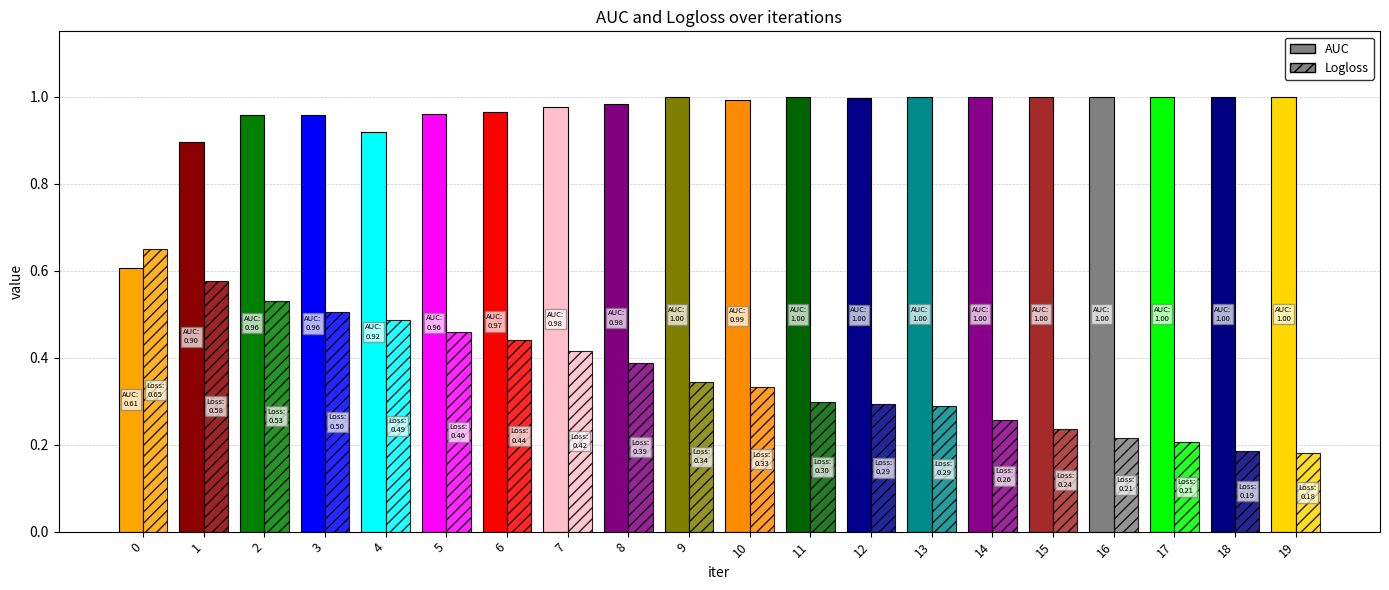

Count the number of data series in this chart.

2